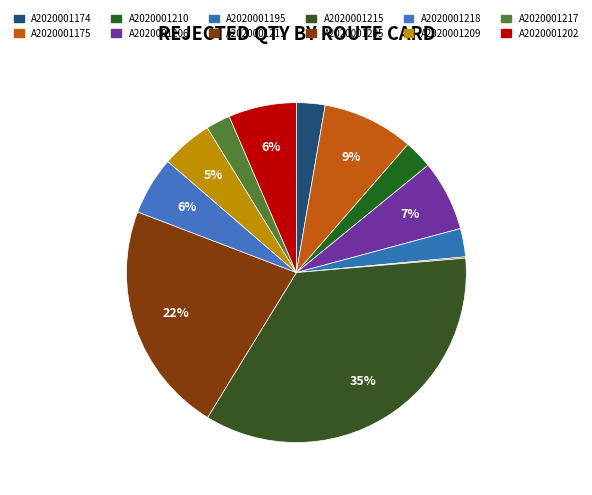

What is the largest slice in the pie chart?

A2020001215